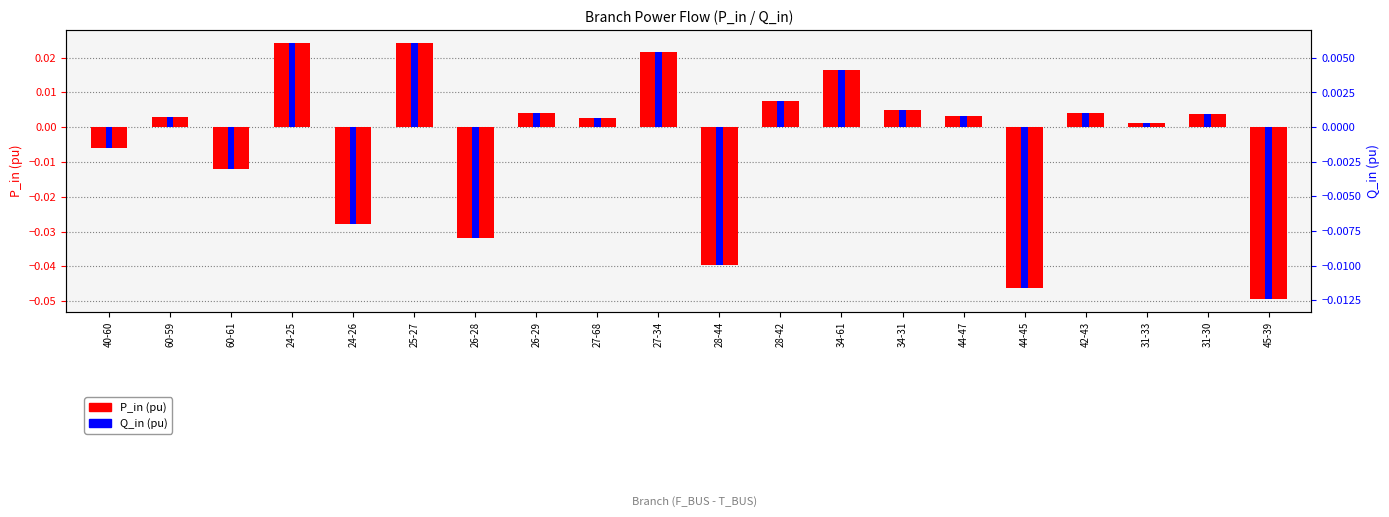

At which label does P_in (pu) first exceed 0?

60-59